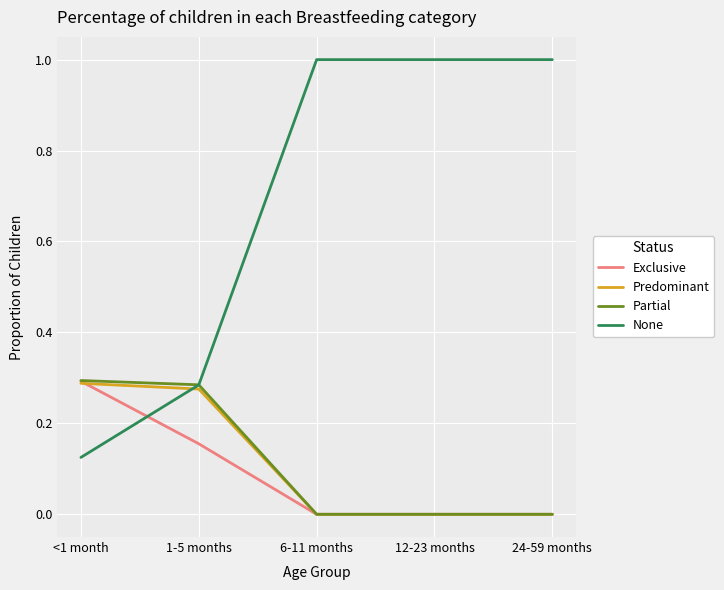

At how many categories does at least one series exceed 0?

5